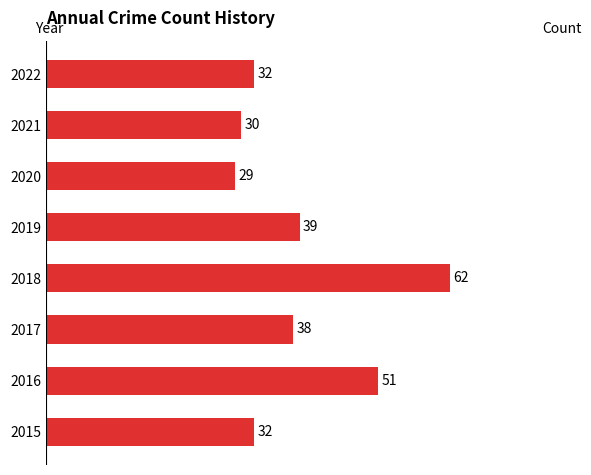

What is the change in value from 2015 to 2019?

+7